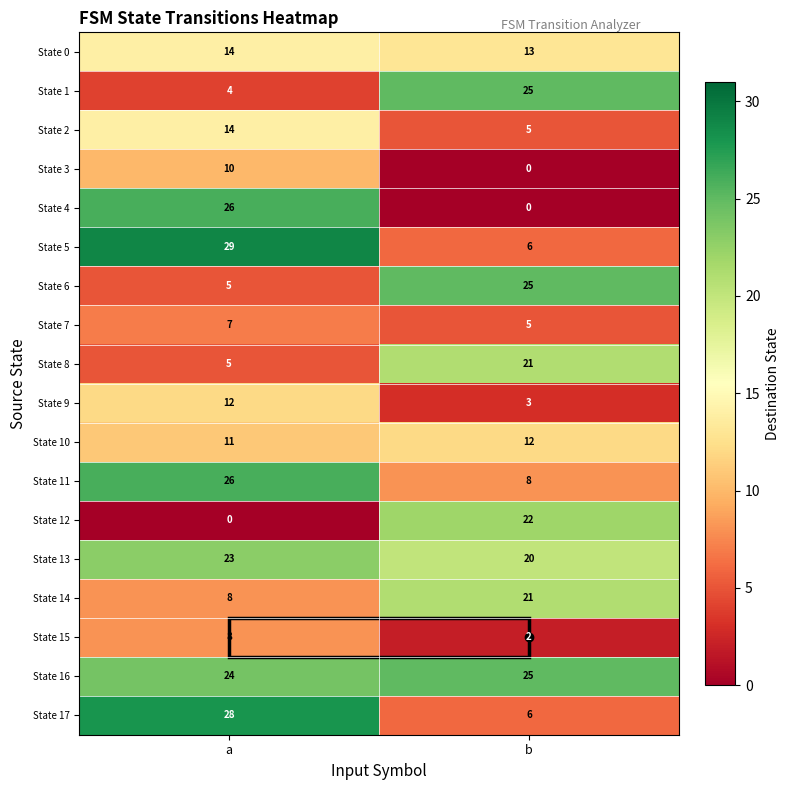

Rank the categories by State 0 value from highest to lowest.

a, b